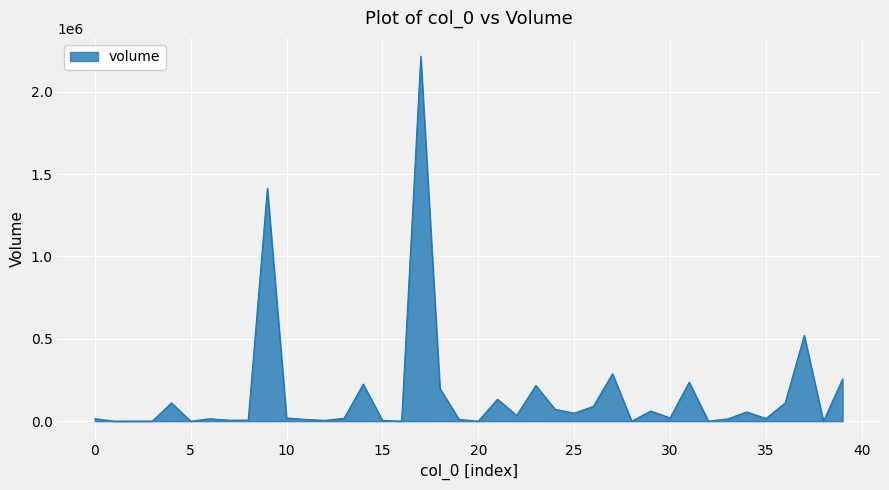

What is the difference between the maximum and minimum values?

2215628.7